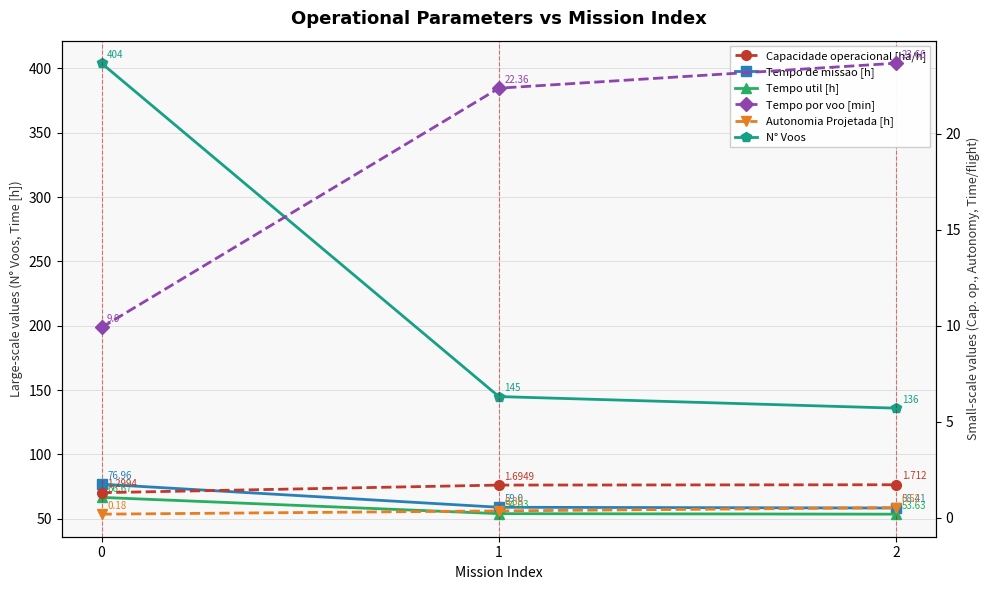

What is the sum of all Tempo de missao [h] values?

194.4